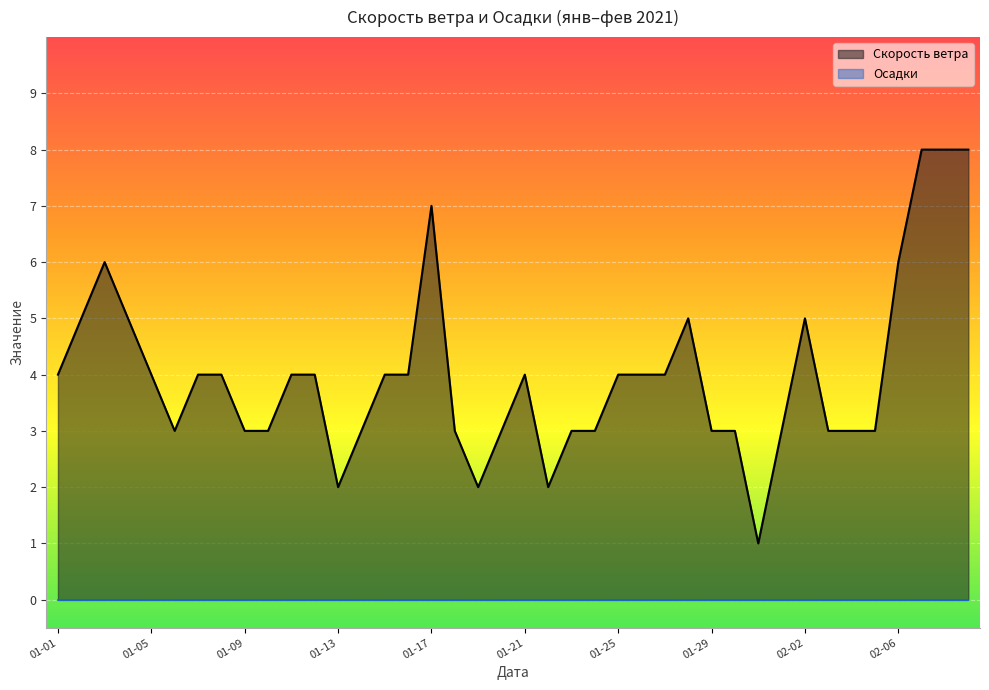

What is the maximum value shown in the chart?

8